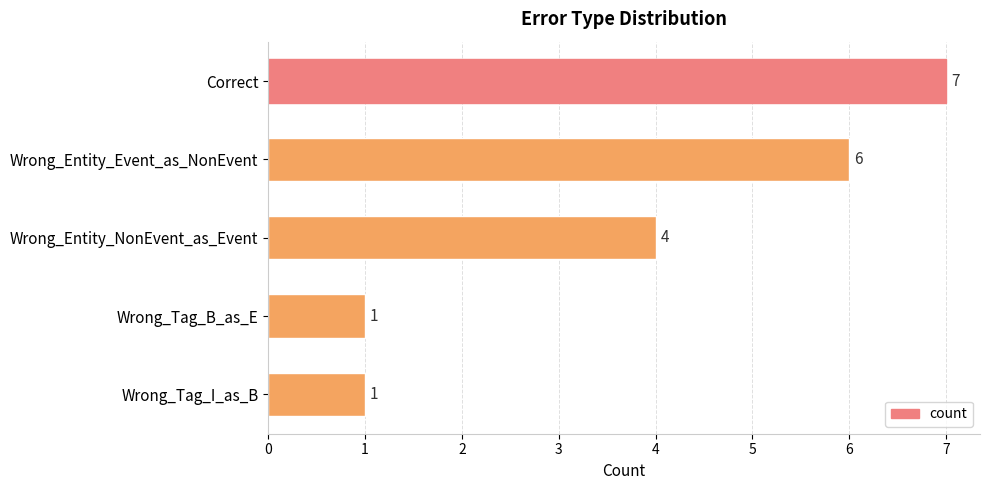

What is the maximum value shown in the chart?

7